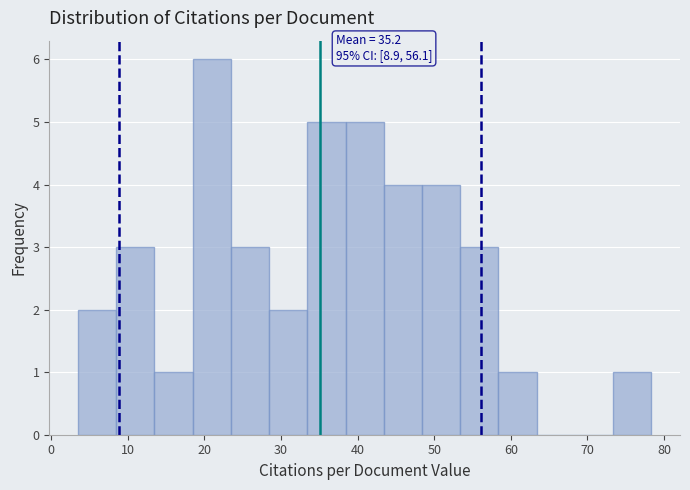

Which range on the x-axis has the tallest bar?

18 to 23